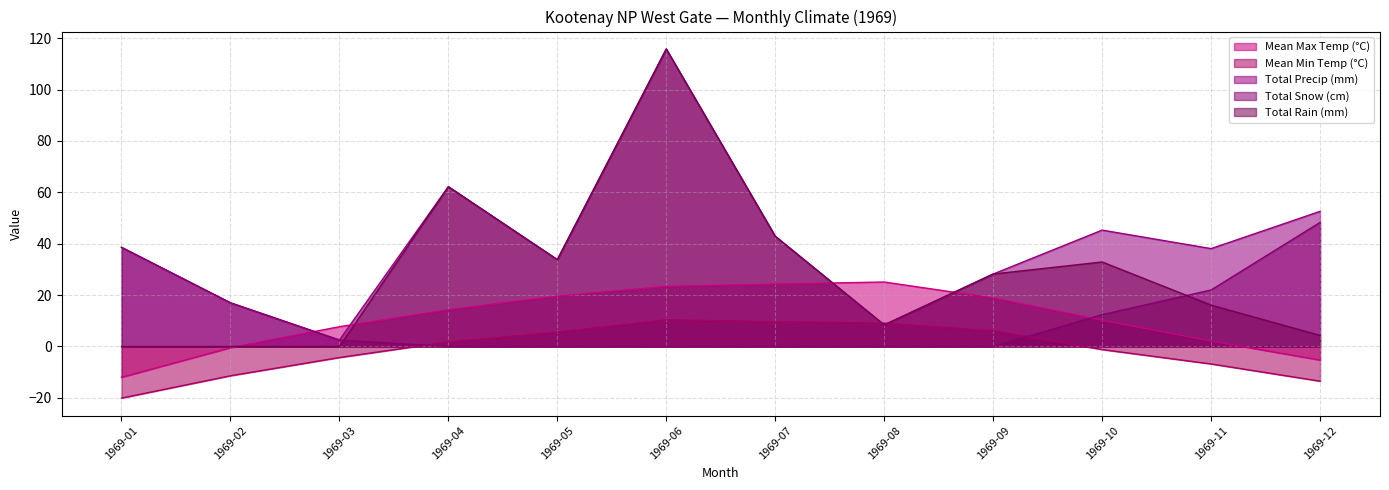

At 1969-08, list the series in order from largest to smallest.

Mean Max Temp (°C), Mean Min Temp (°C), Total Precip (mm), Total Rain (mm), Total Snow (cm)